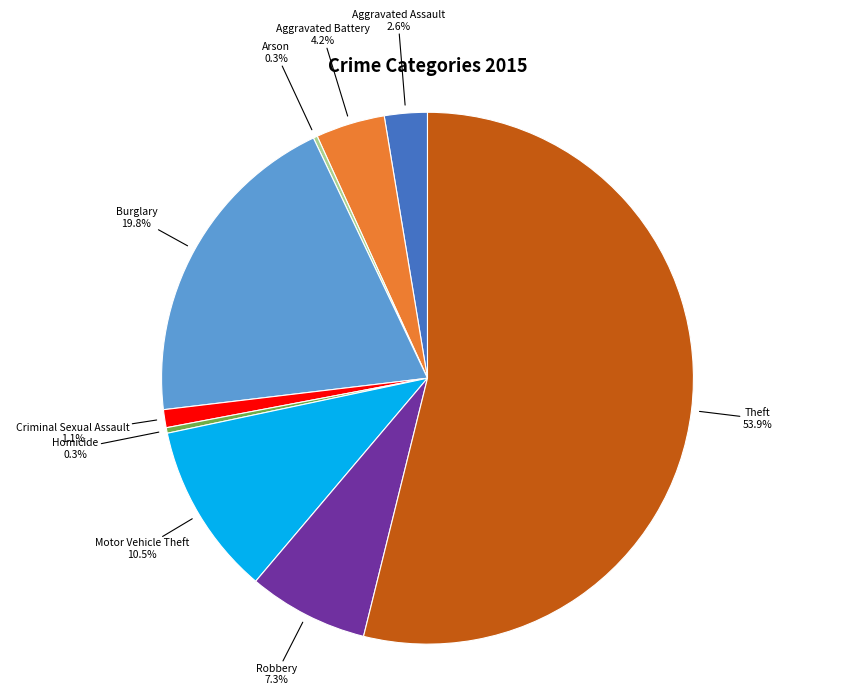

Does any single category account for the majority?

Yes